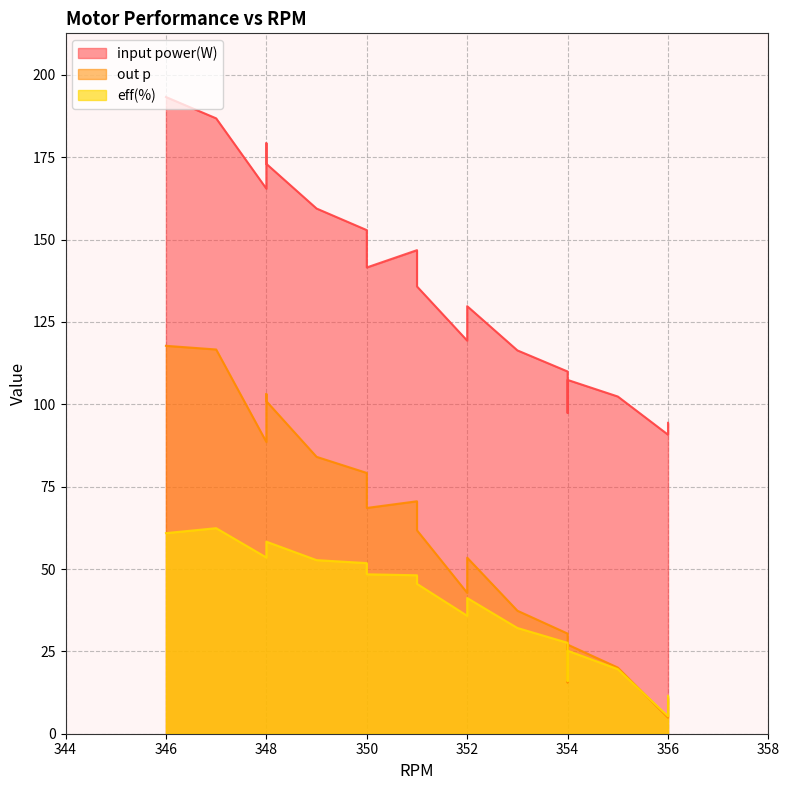

True or false: out p and input power(W) intersect in this chart.

False